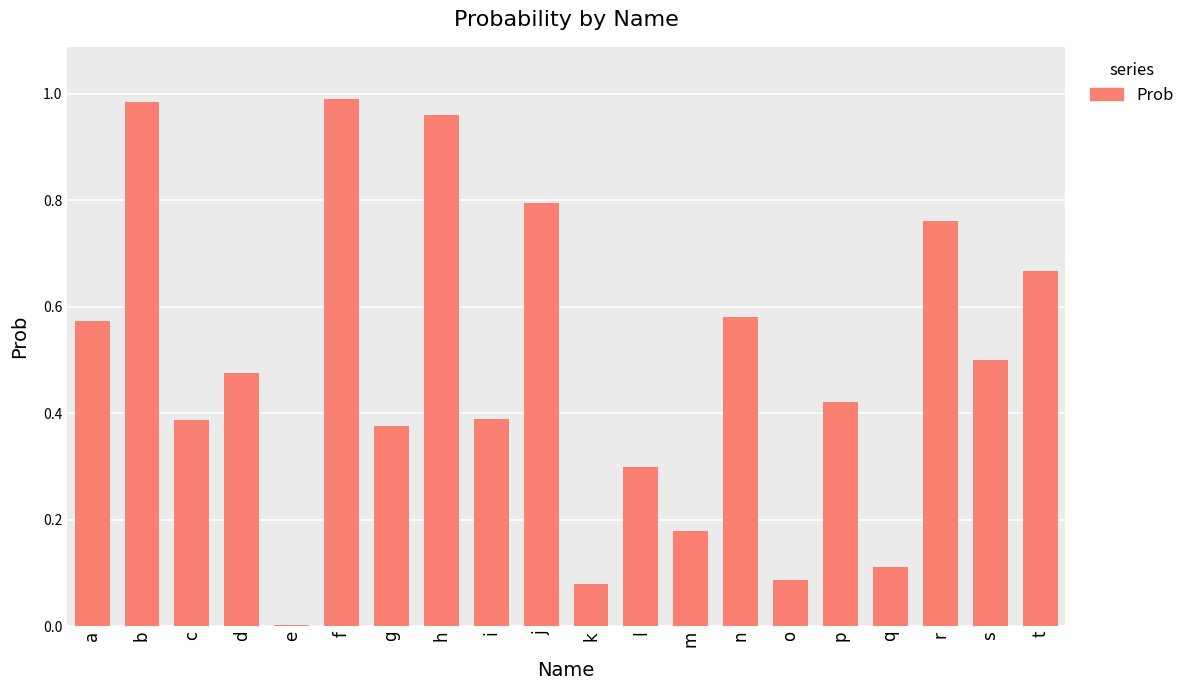

Is it true that the value at d is 0.7?

False